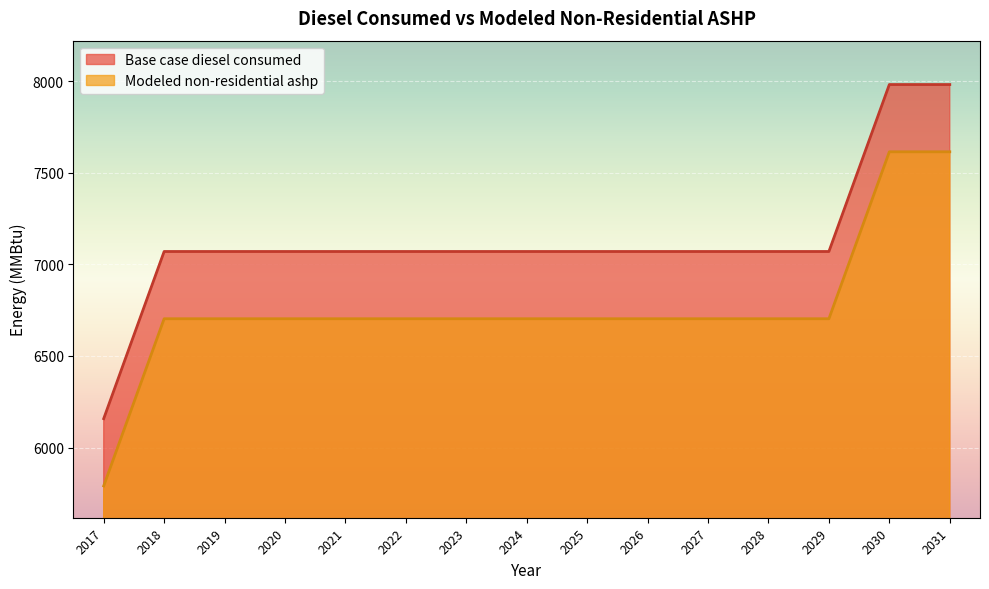

At which label is Base case diesel consumed closest to 7069?

2018